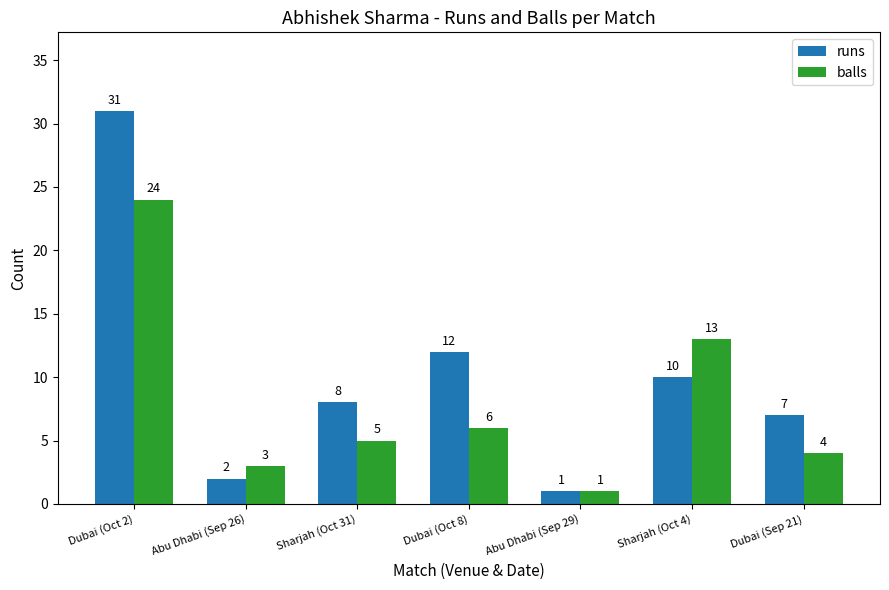

The value of balls at Dubai (Oct 8) is 6. True or false?

True